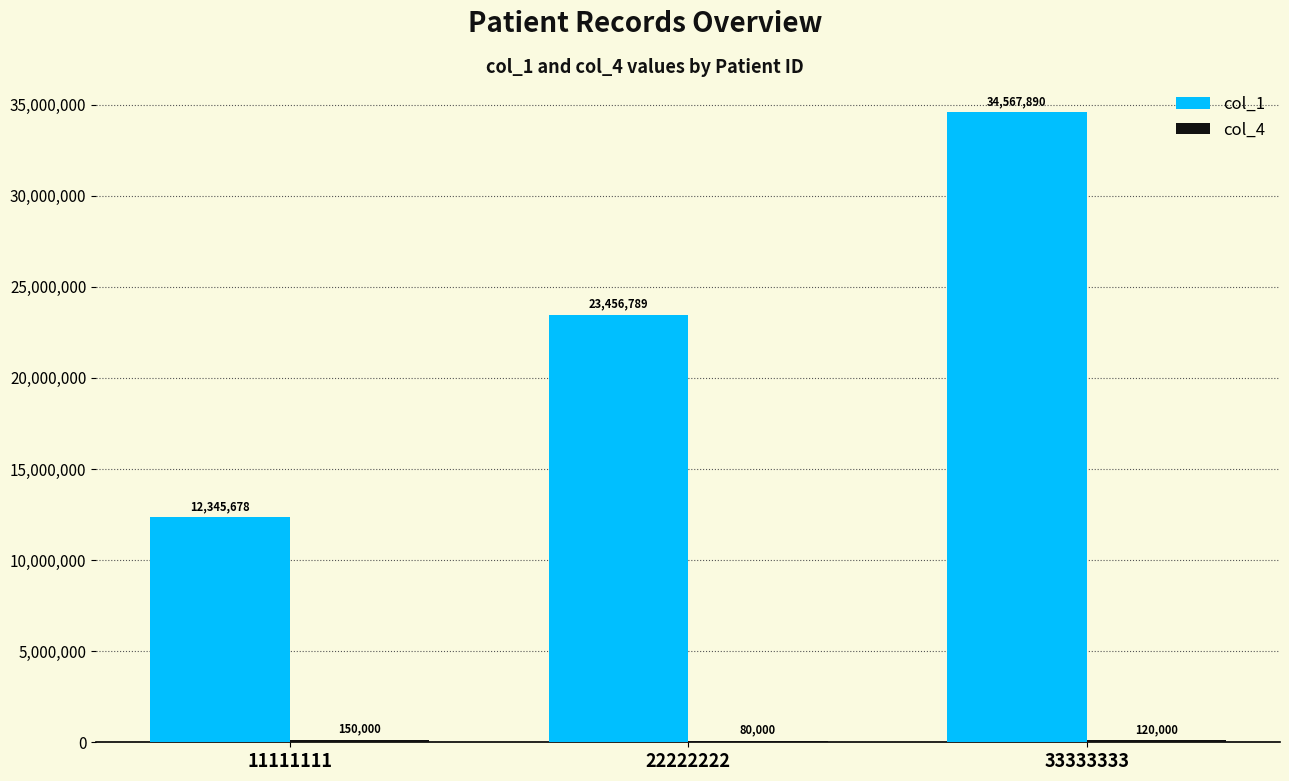

Count the col_1 values in the range 12345678 to 34567890.

3